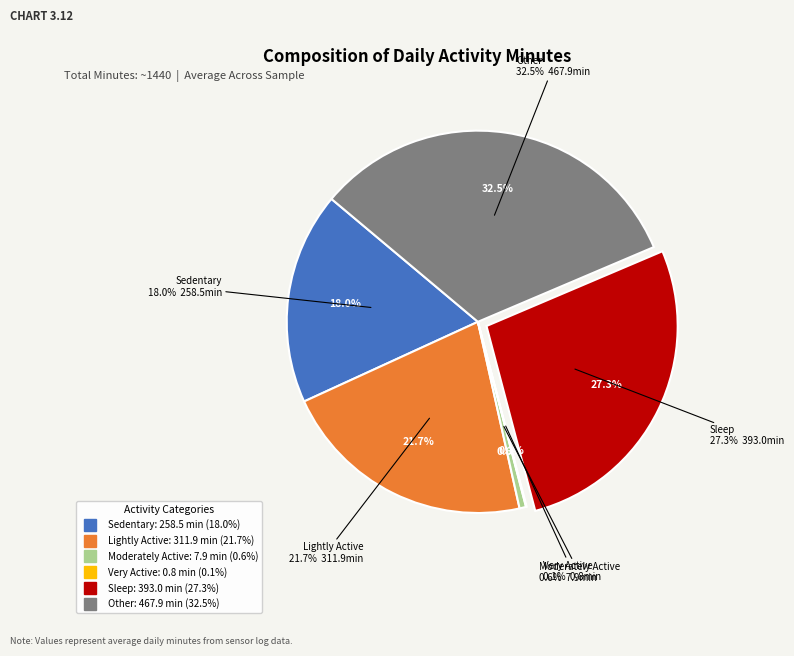

What is the smallest slice in the pie chart?

Very Active